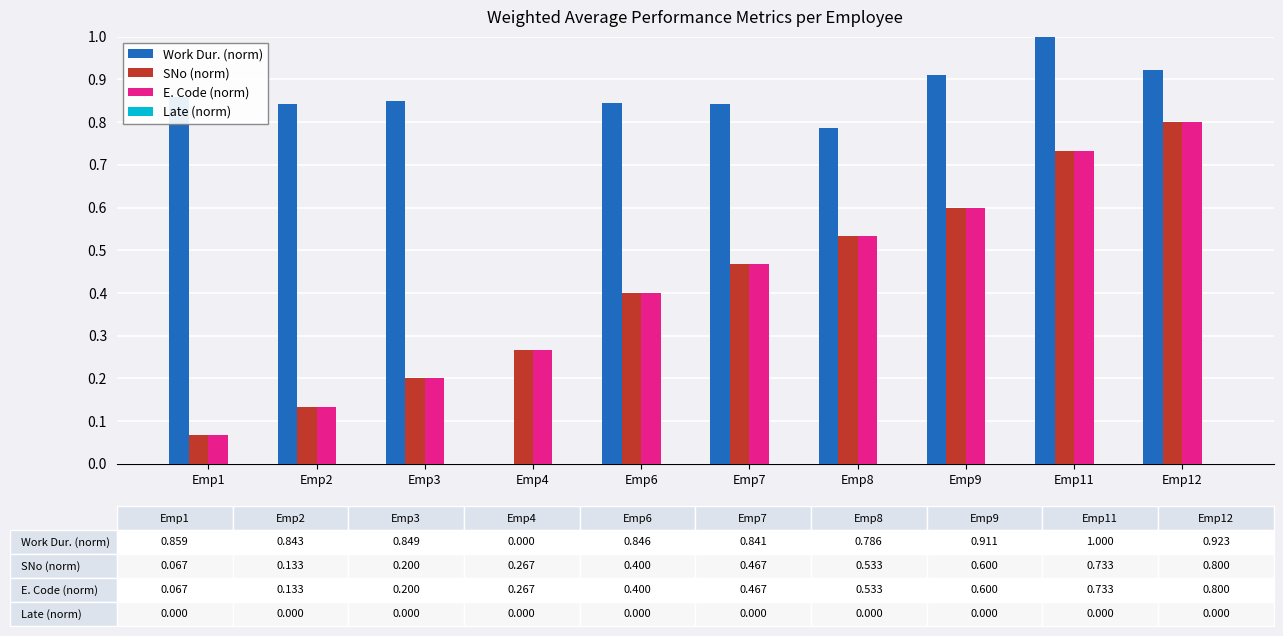

The value of Work Dur. (norm) at Emp8 is 0.8. True or false?

True